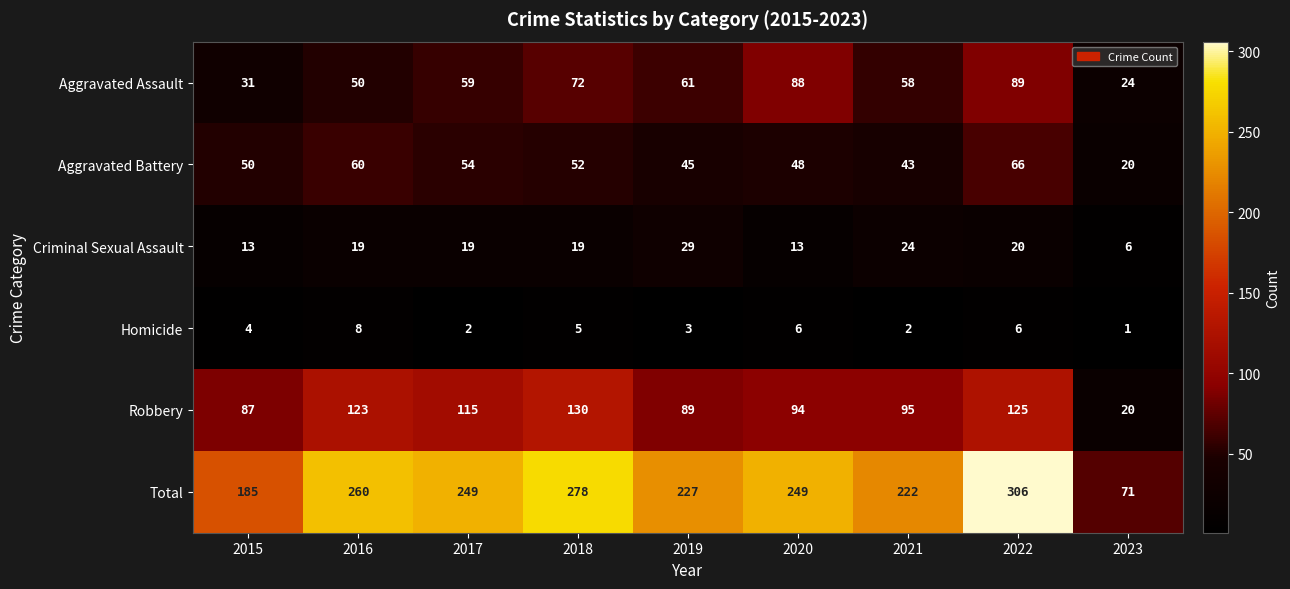

The Criminal Sexual Assault series shows 20 at 2022. True or false?

True